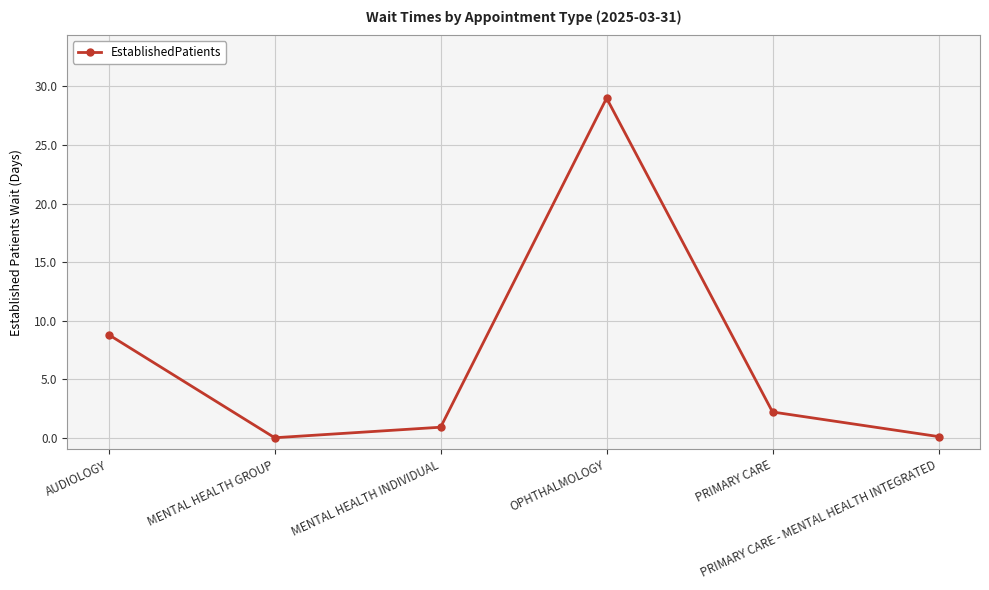

What is the maximum value shown in the chart?

29.0